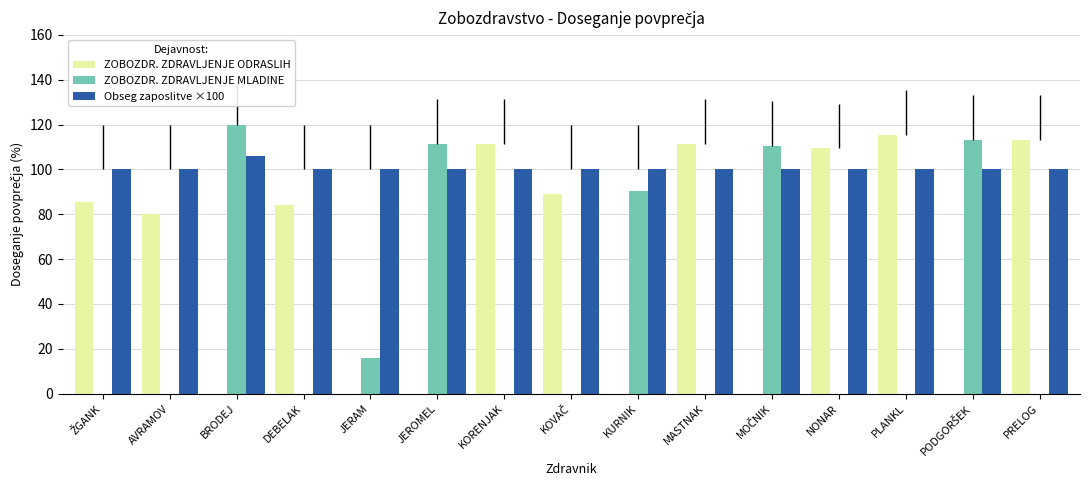

At JEROMEL, list the series in order from largest to smallest.

ZOBOZDR. ZDRAVLJENJE MLADINE, Obseg zaposlitve ×100, ZOBOZDR. ZDRAVLJENJE ODRASLIH